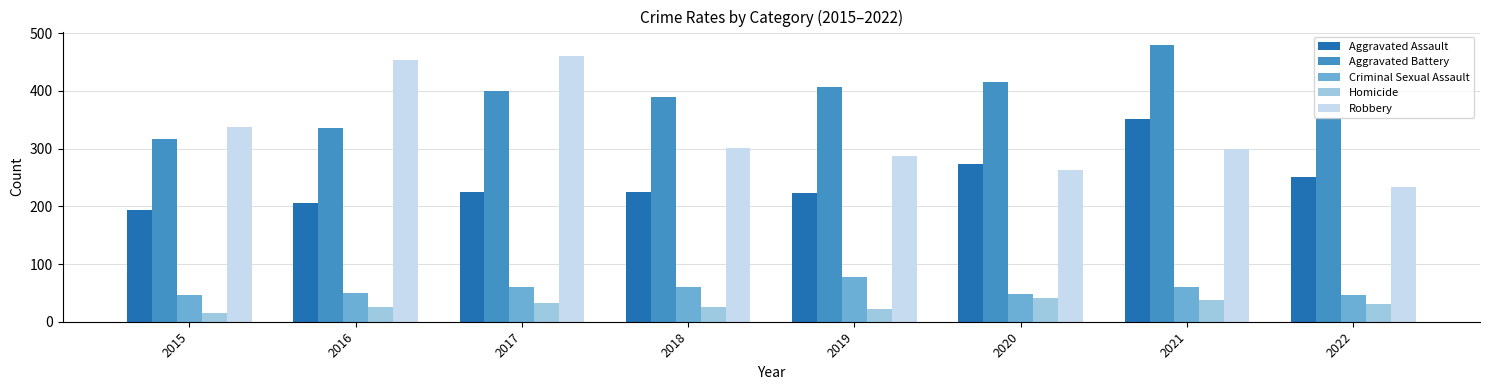

How many values in the Aggravated Battery series are below 400?

4